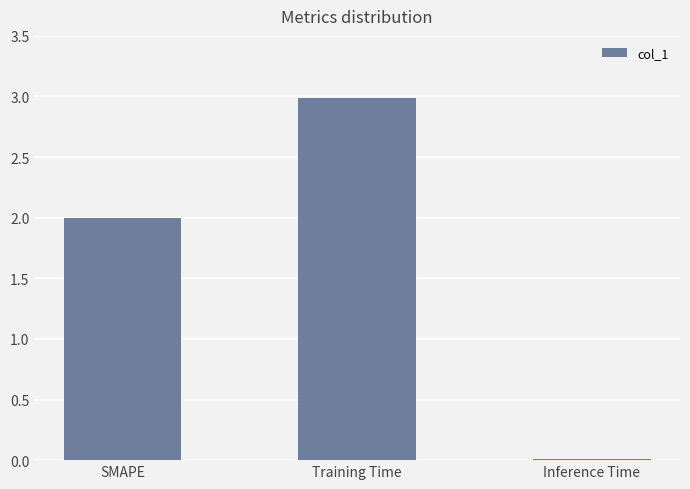

The chart shows a value of 2.0 at SMAPE. True or false?

True